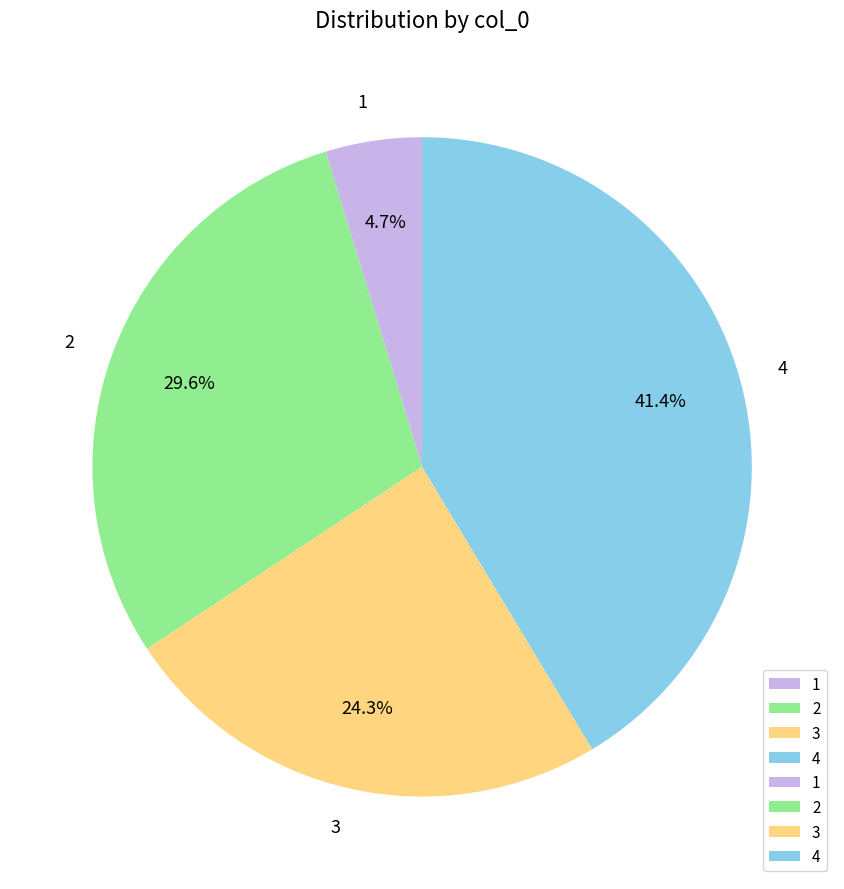

What portion of the pie excludes 2?

70.4%